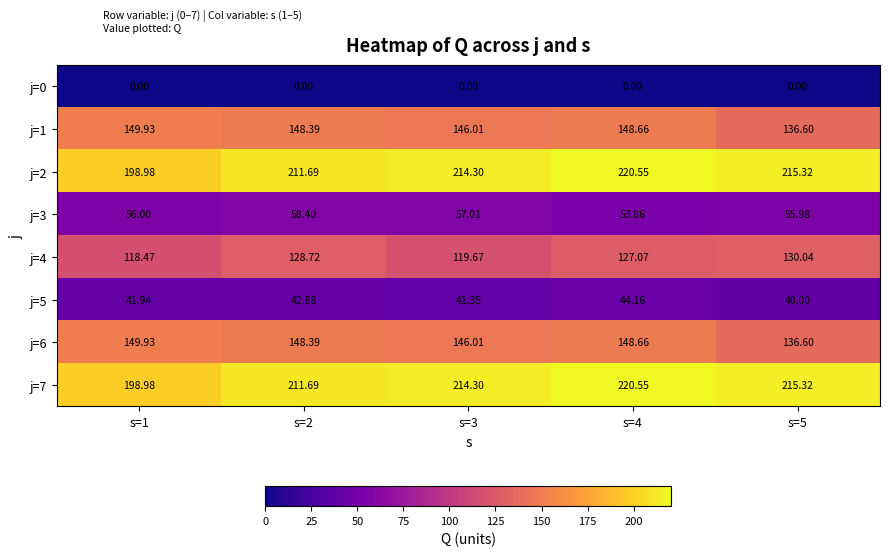

What is the spread (max minus min) of values at s=4?

220.5